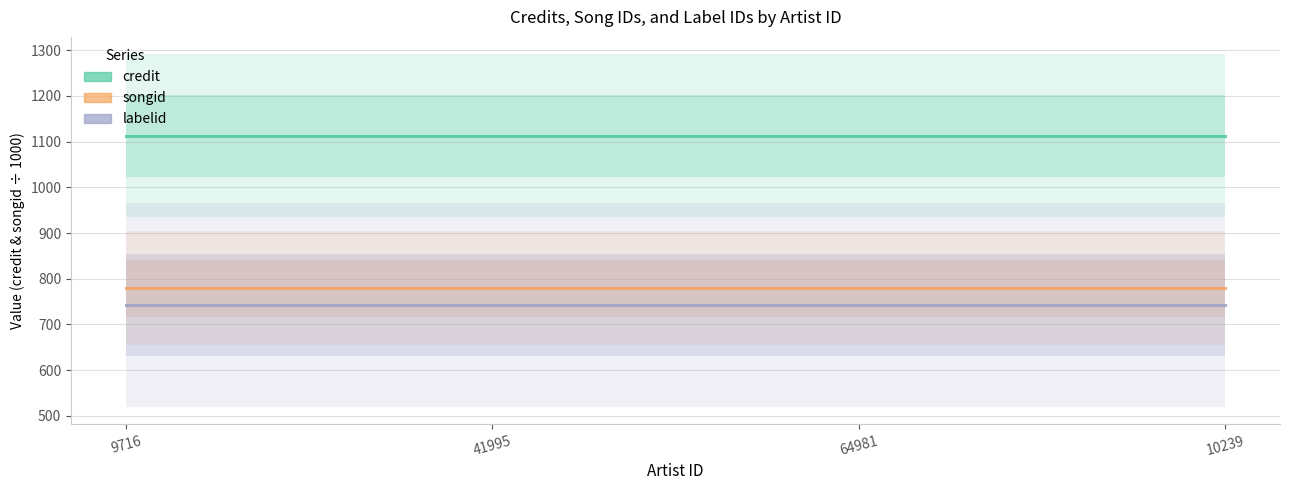

True or false: labelid has more than 2 interior local peaks.

False